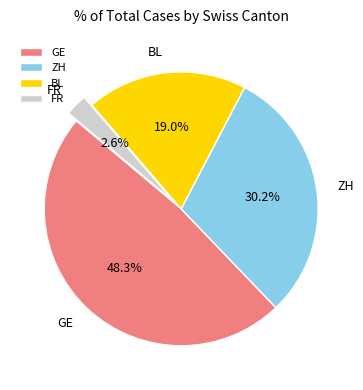

To the nearest percent, what is the average slice percentage?

25%